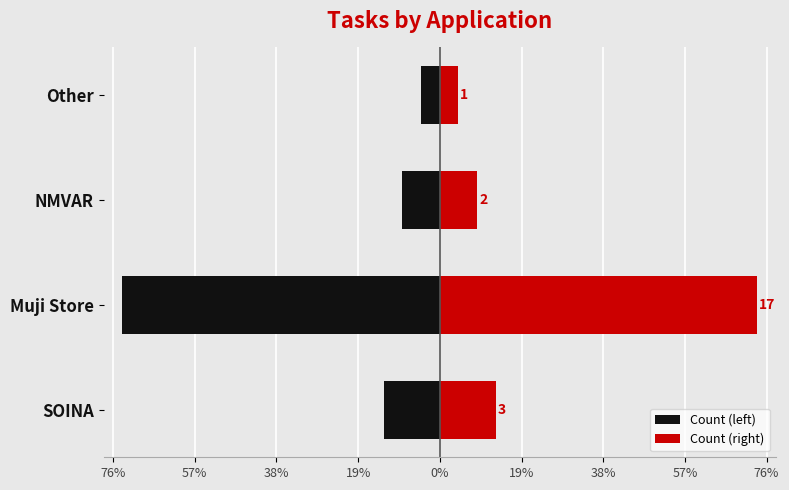

Rank the series by their maximum value, from highest to lowest.

Count (right), Count (left)